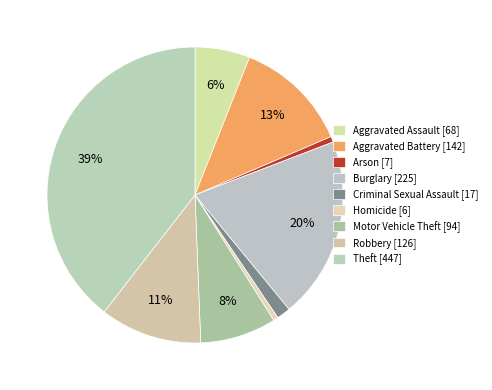

How many segments does this pie chart have?

9